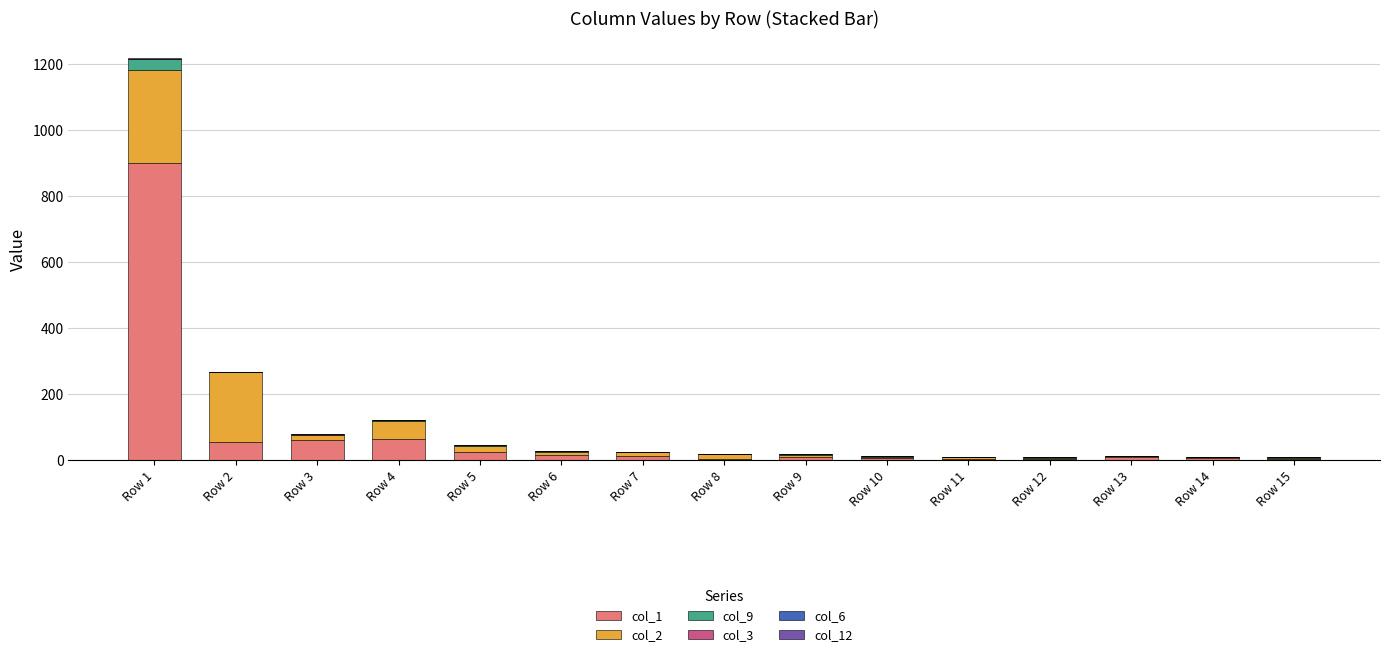

Are the bars horizontal?

No